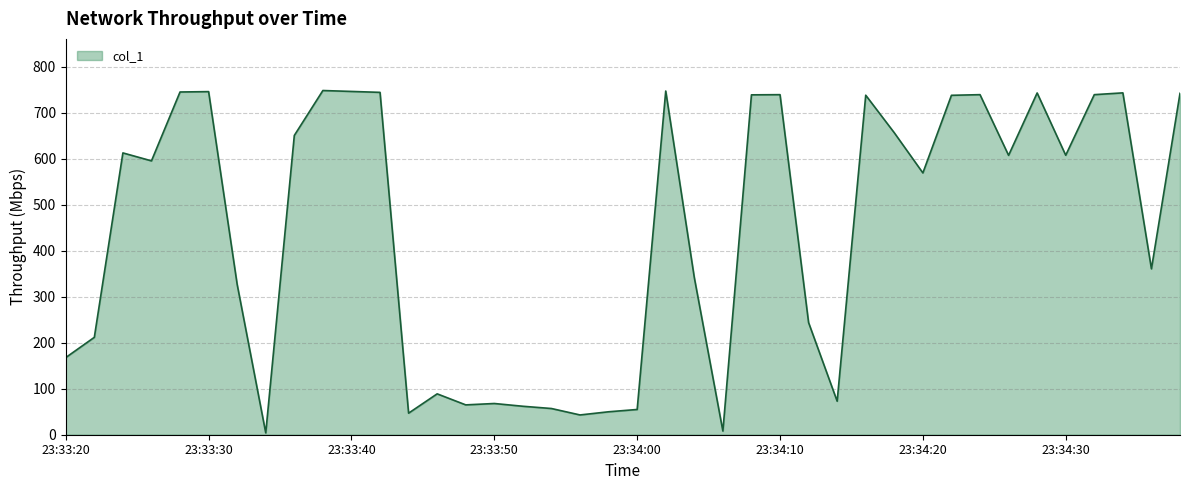

What is the greatest value displayed?

748.6